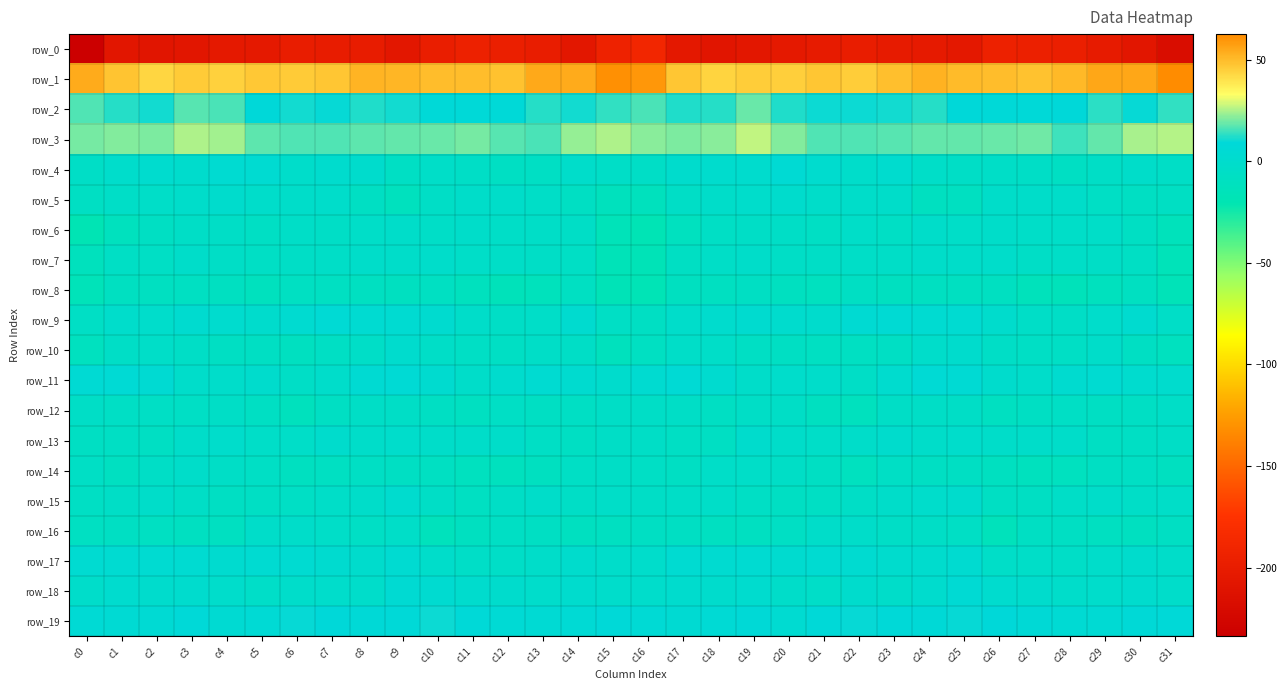

What is the sum of the row_14 values at c7 and c11?

-18.7